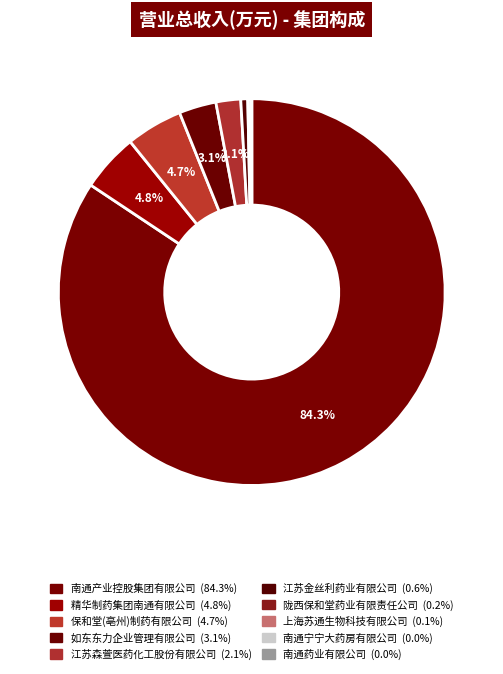

Does any single category account for the majority?

Yes